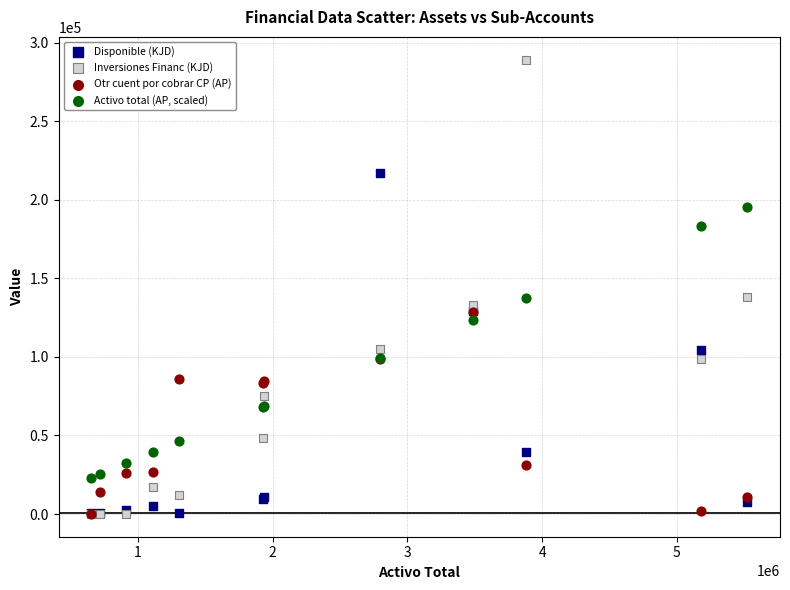

Which series has the largest Y range (max minus min)?

Inversiones Financ (KJD)